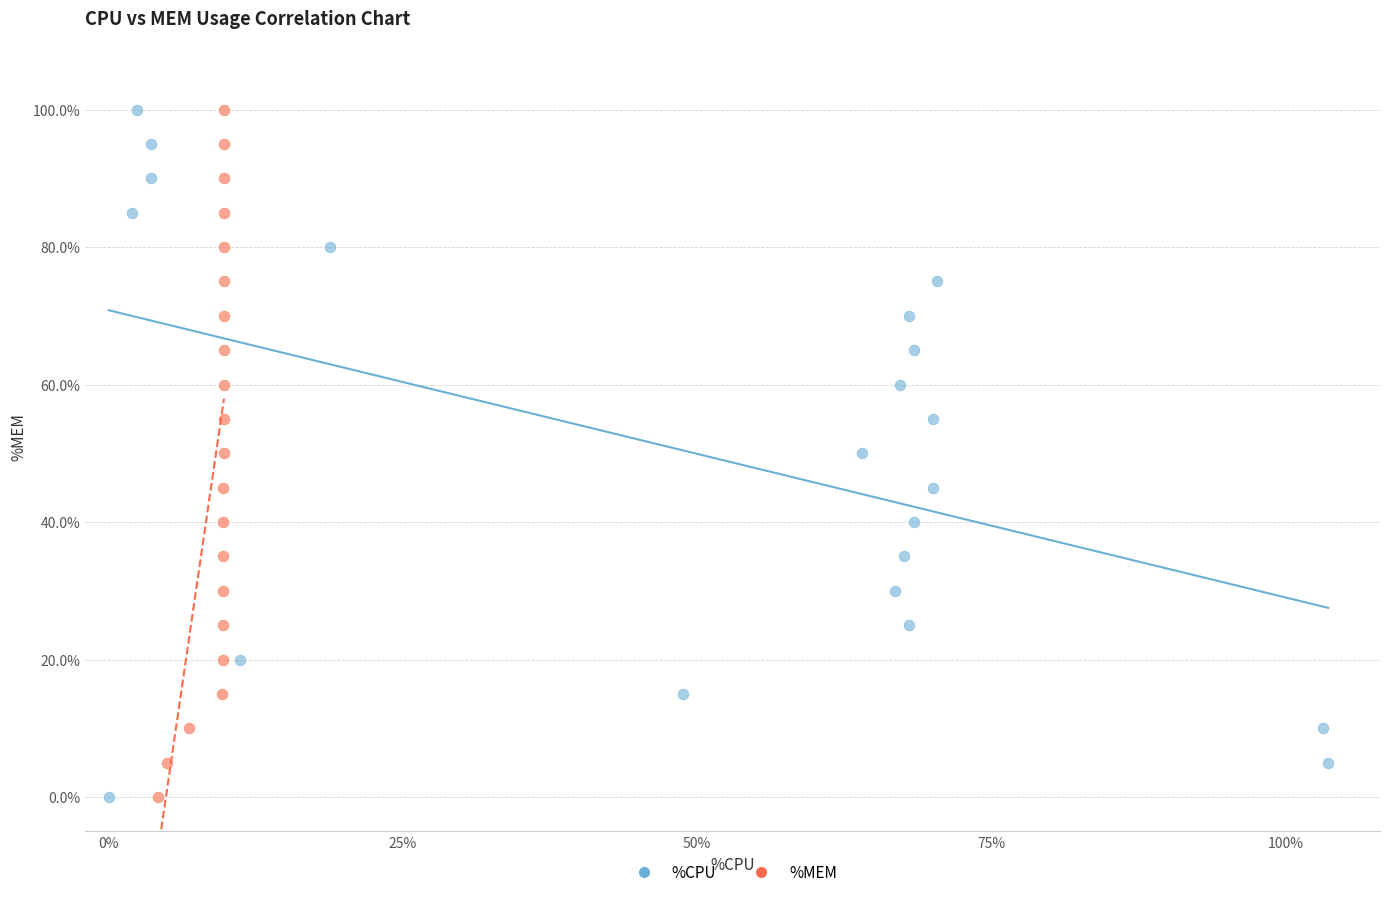

What are all the series names shown in the legend?

%CPU, %MEM